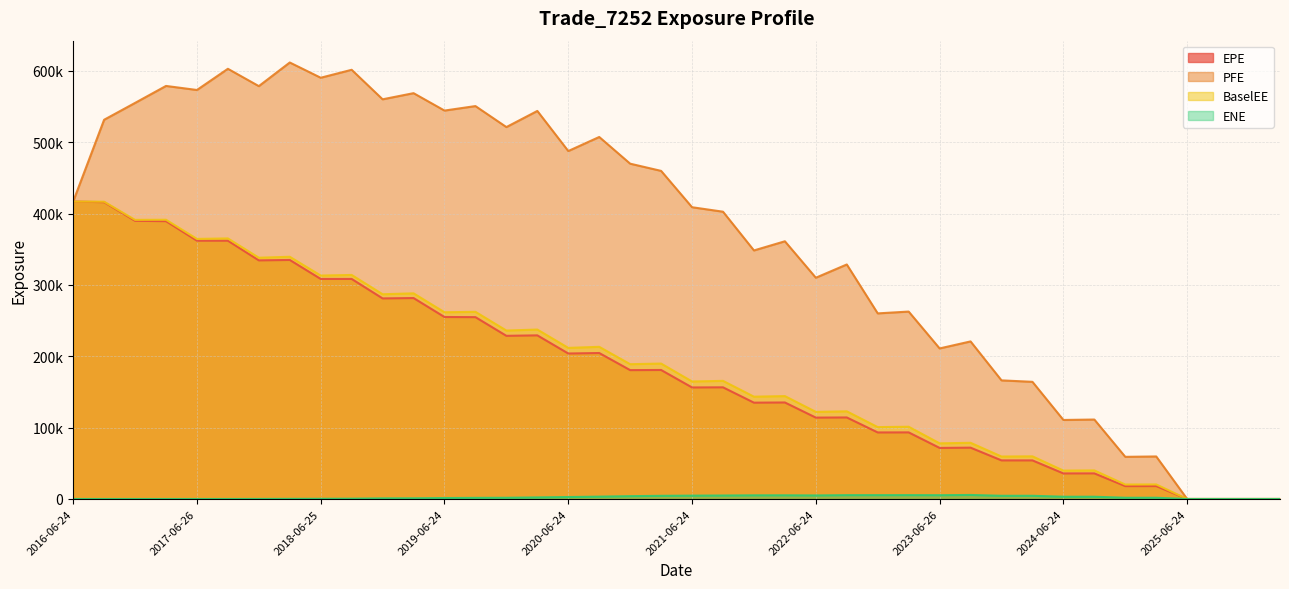

Is it true that BaselEE equals 0.0 at 2026-03-24?

True